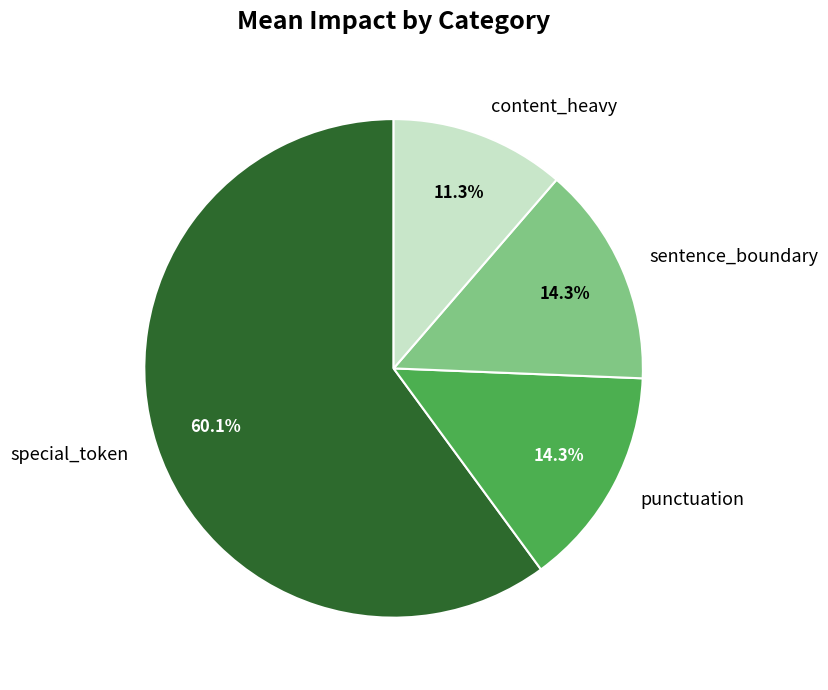

What portion of the pie excludes special_token?

39.9%